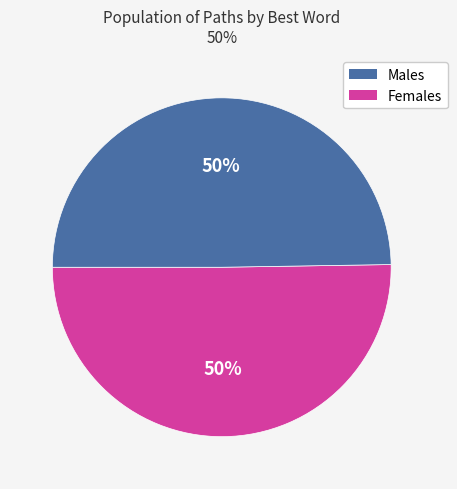

Count the number of slices in the pie.

2